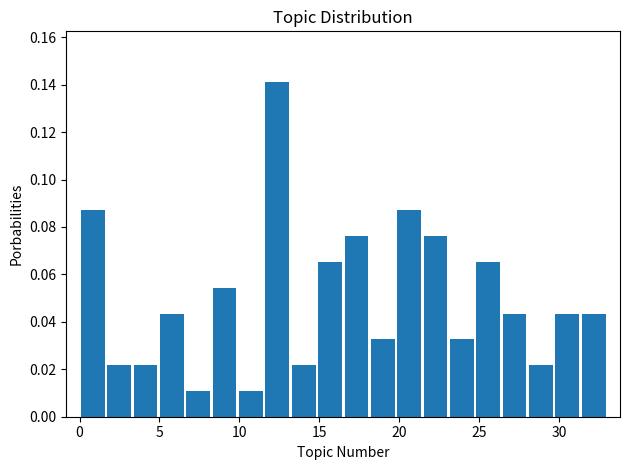

Around what value on the x-axis is the tallest bar? Give the approximate position of its centre, as read against the axis.

12.5